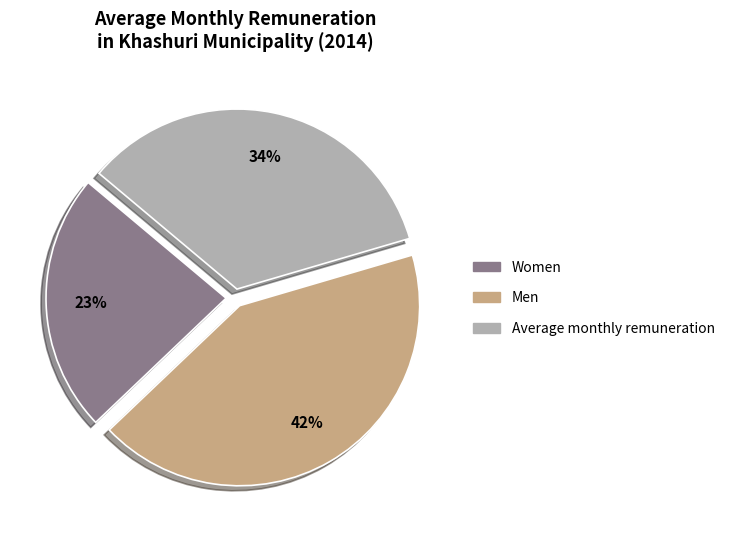

Which slice is the largest?

Men